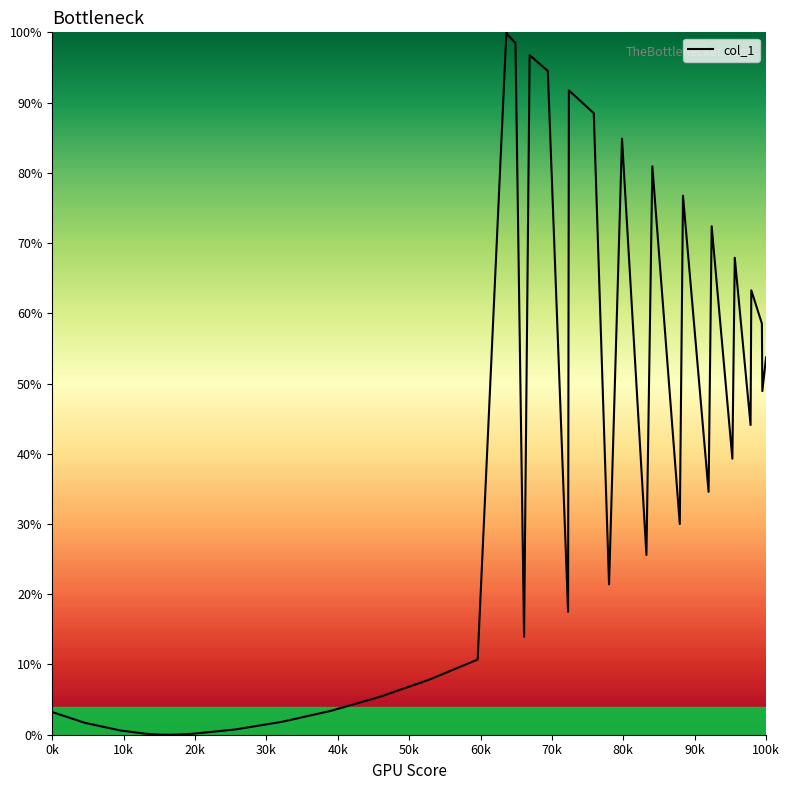

What is the greatest value displayed?

100.0